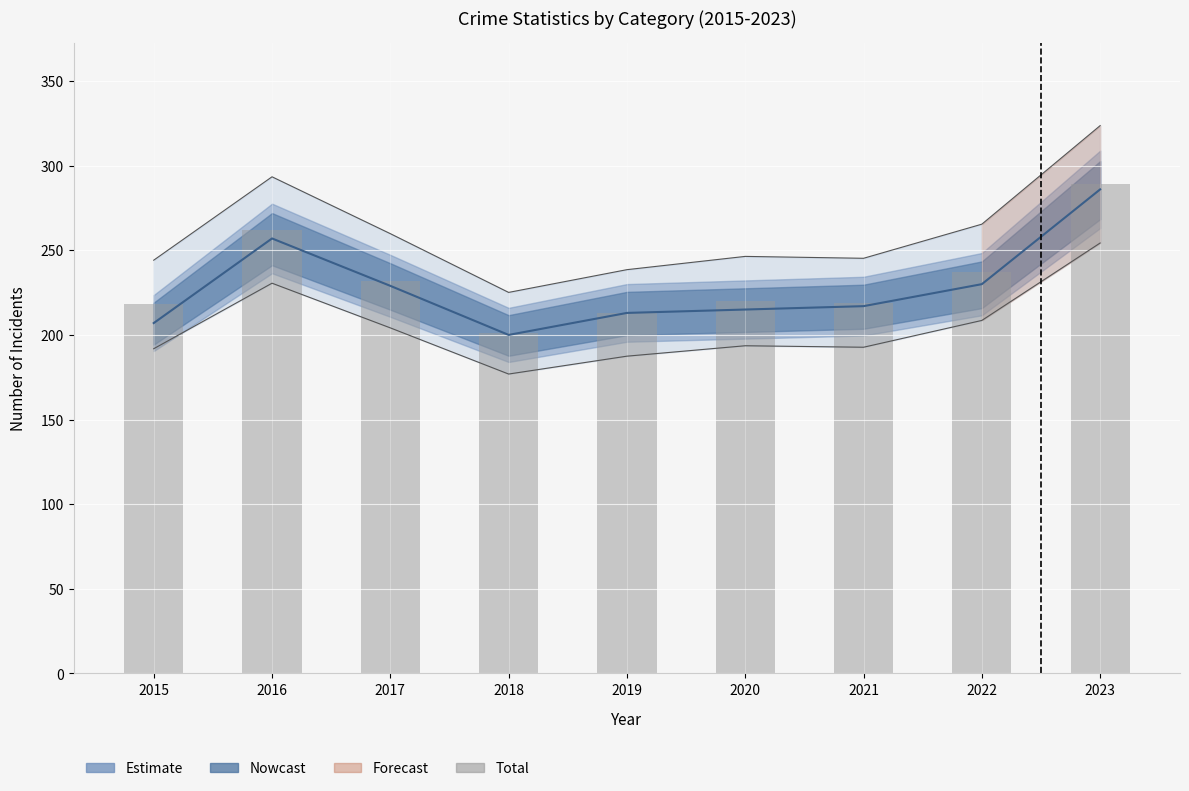

How many data points in Aggravated Assault + Battery + CSA + Robbery are less than 217?

4